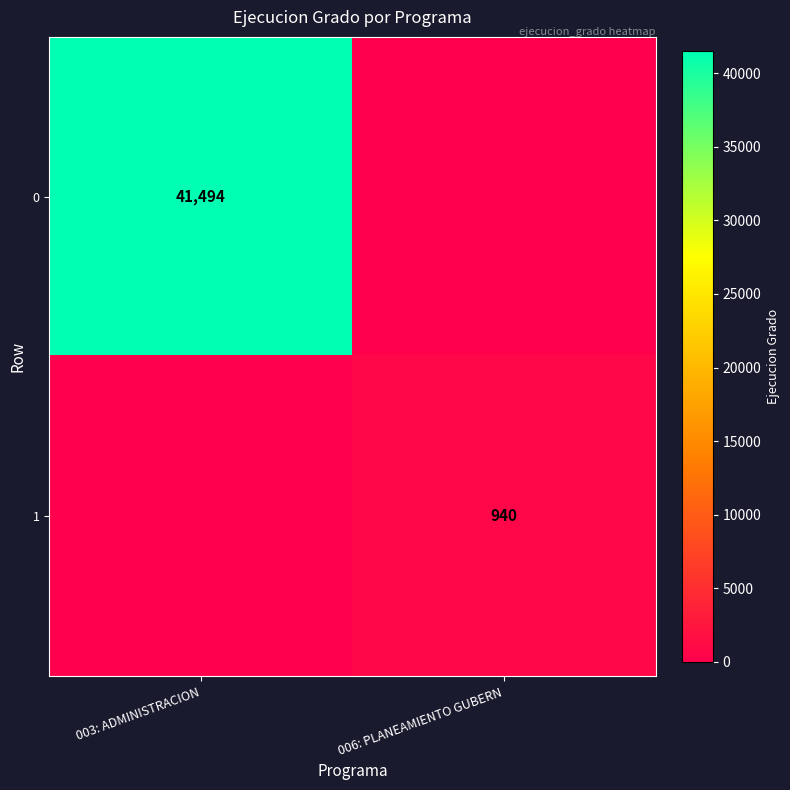

Is it true that 1 equals 940 at 006: PLANEAMIENTO GUBERN?

True